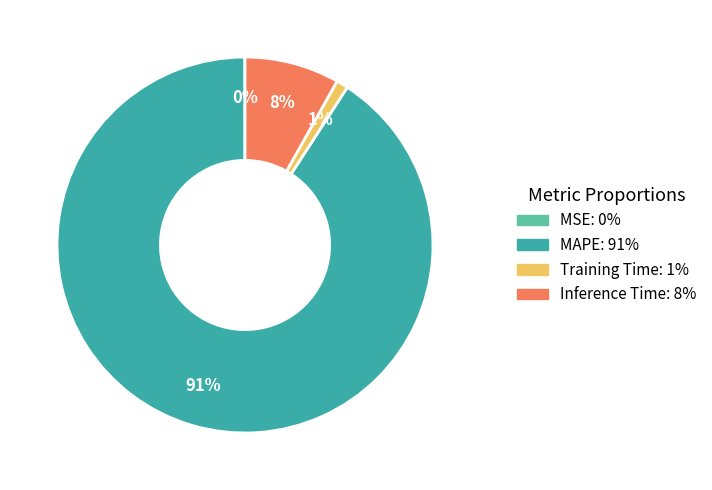

The Inference Time slice represents 21% of the pie. True or false?

False